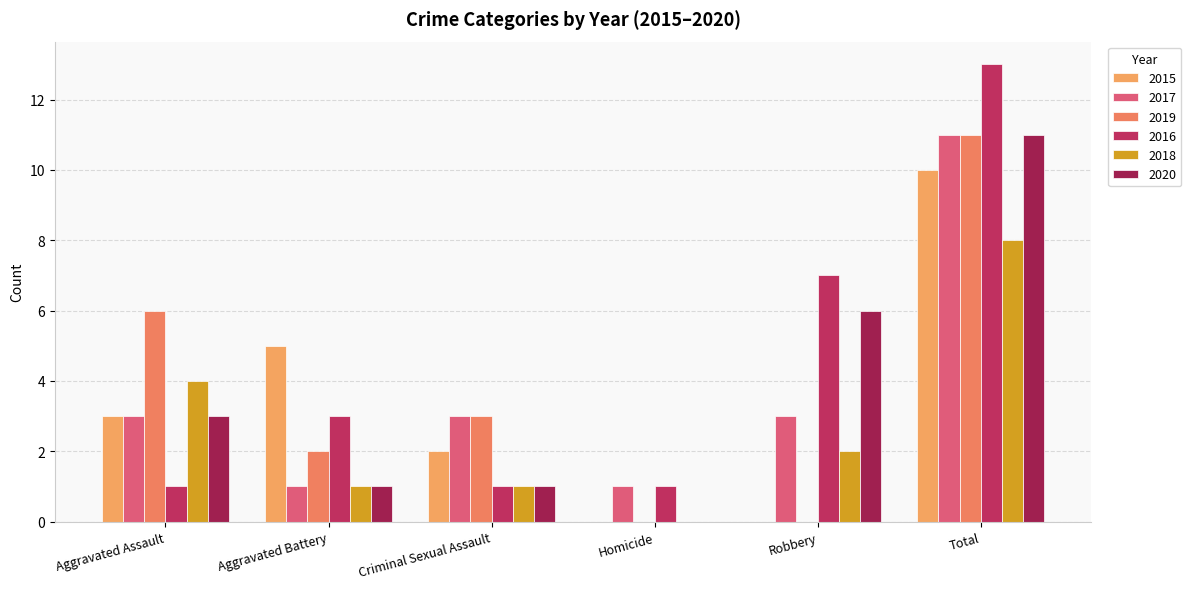

The 2018 series shows 0 at Homicide. True or false?

True